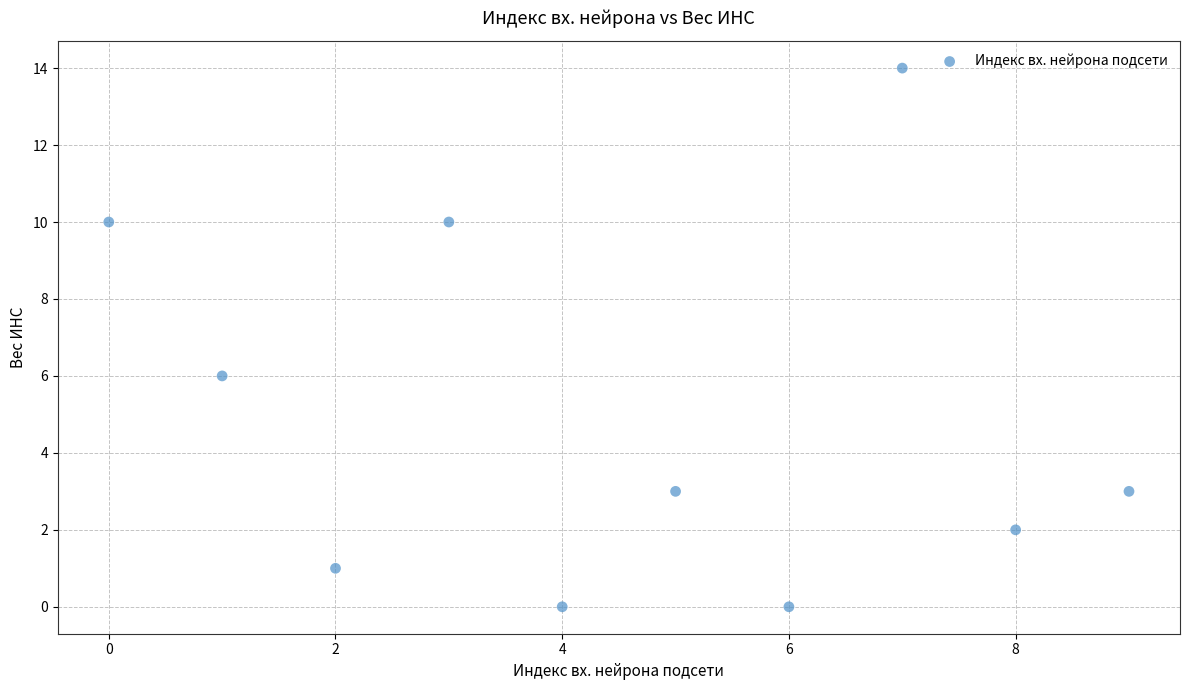

What Y value in the scatter plot is closest to 7?

6